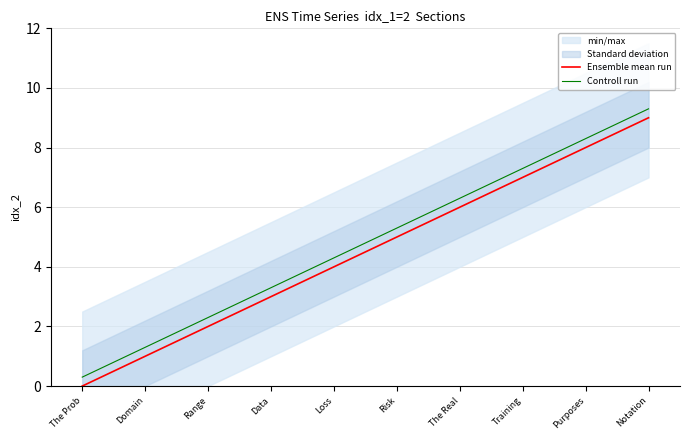

What is the label of the 5th point from the right?

Risk